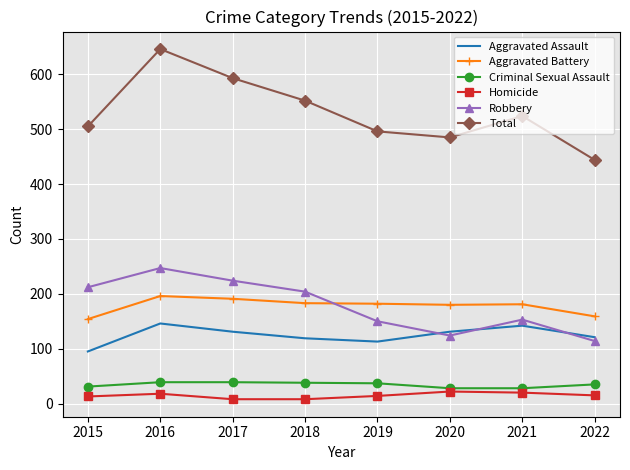

Which series ends up on top after the final intersection of Aggravated Assault and Robbery?

Aggravated Assault